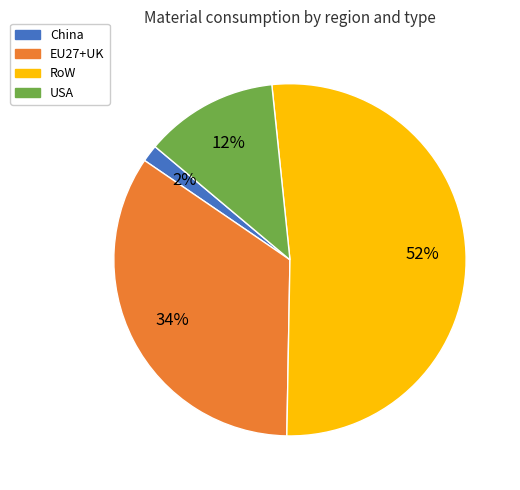

To the nearest percent, what is the difference between the largest and smallest slice percentages?

50%